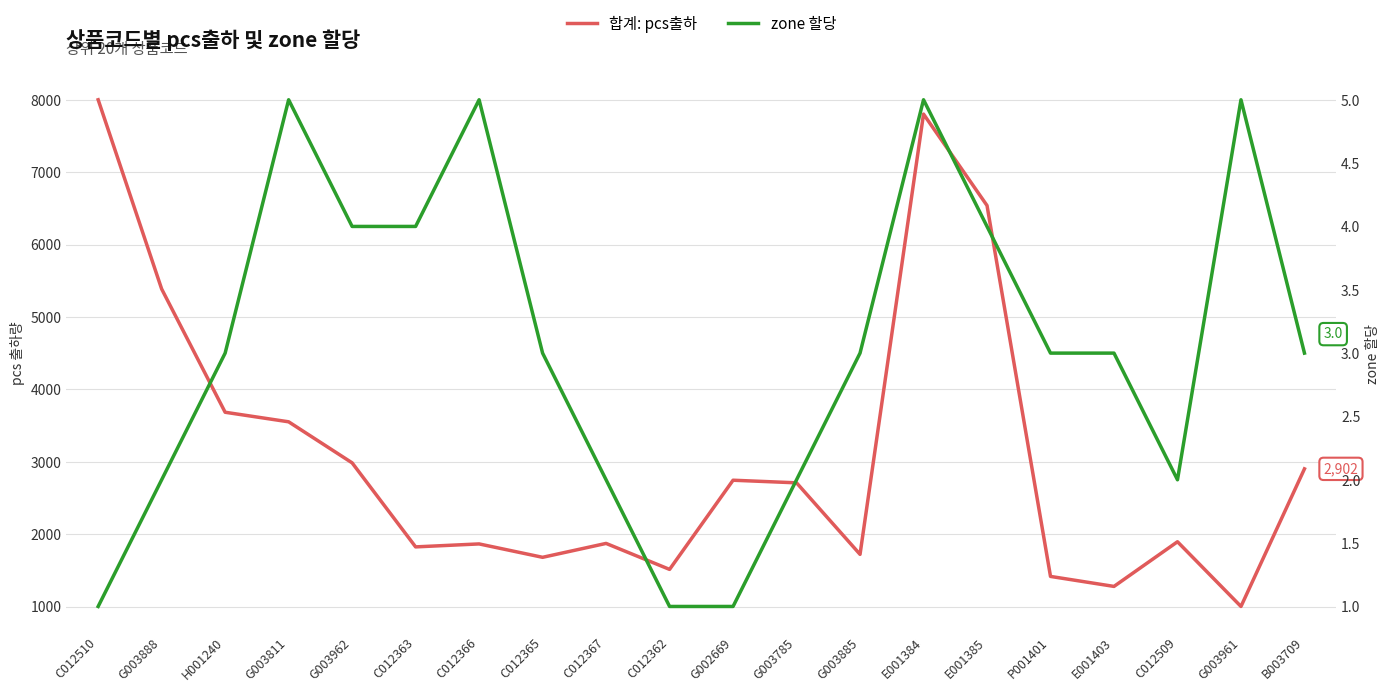

What is the total value across all series at E001385?

6544